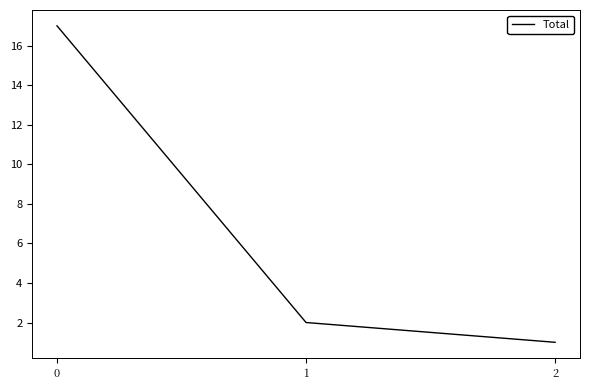

What is the difference between the values at 0 and 1?

15